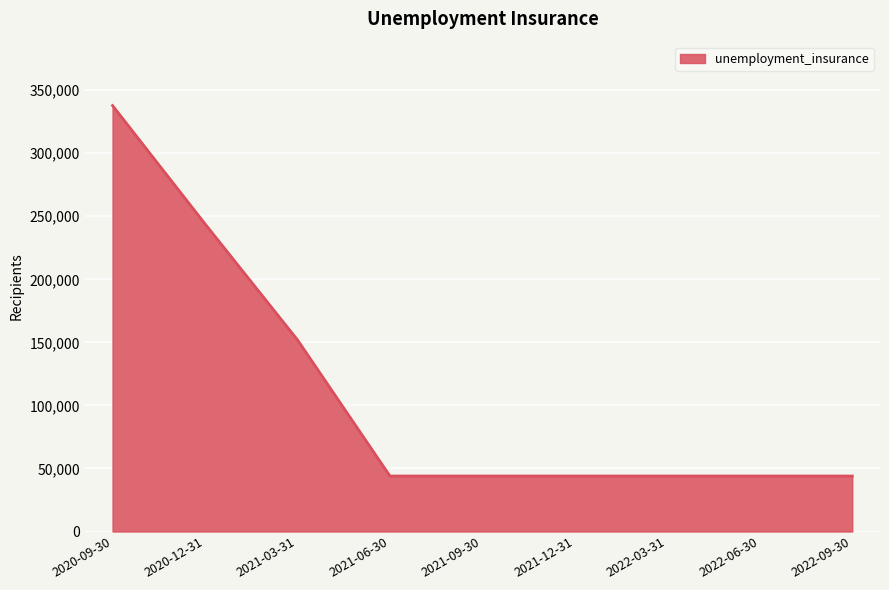

What is the smallest value displayed?

44000